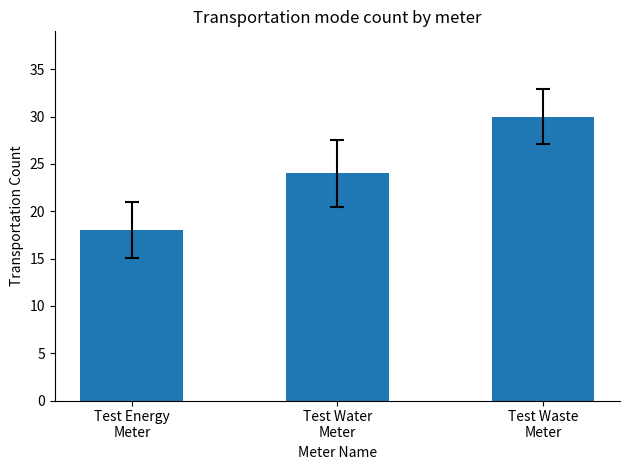

Where is the data nearest to the value 24?

Test Water
Meter